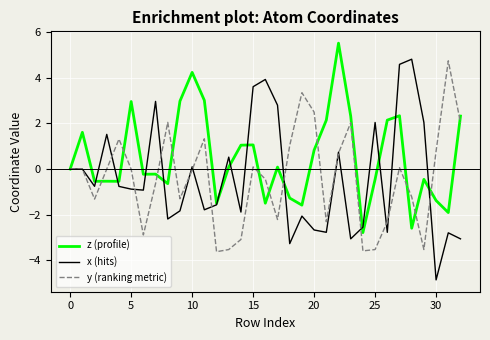

What is the greatest value displayed?

5.5